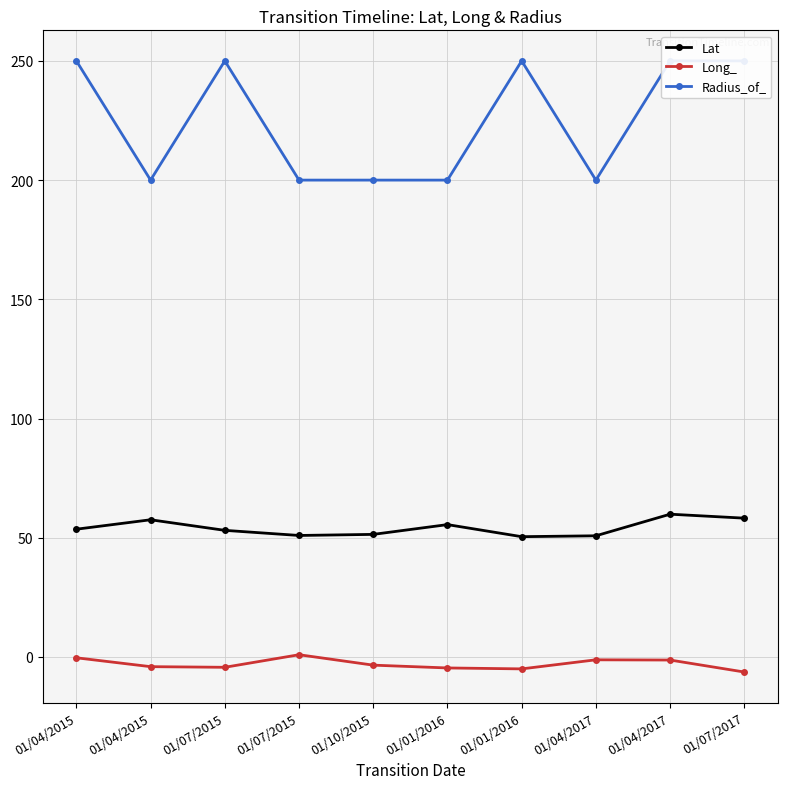

True or false: Radius_of_ and Long_ cross at least once.

False